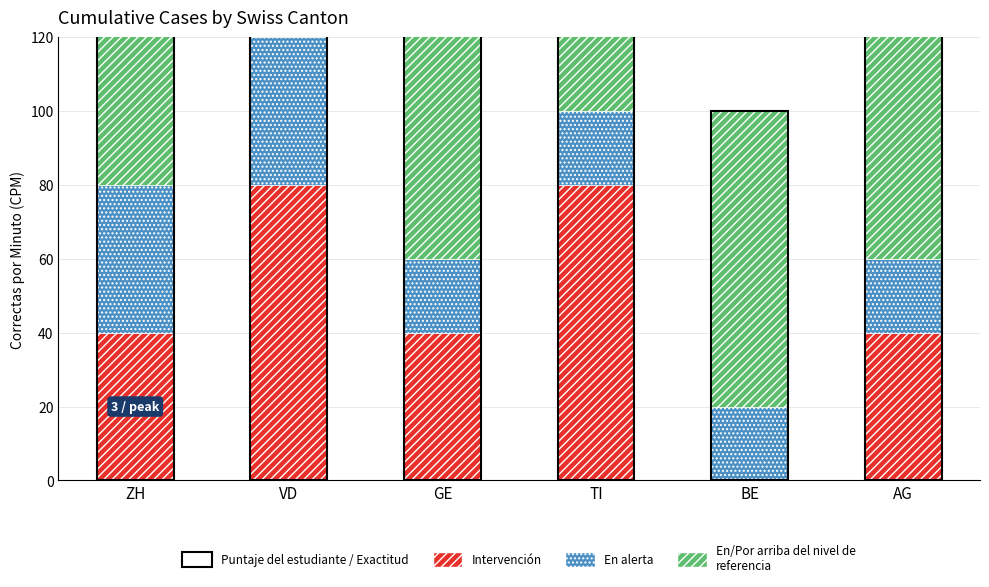

Rank the categories by Intervención value from highest to lowest.

VD, TI, ZH, GE, AG, BE